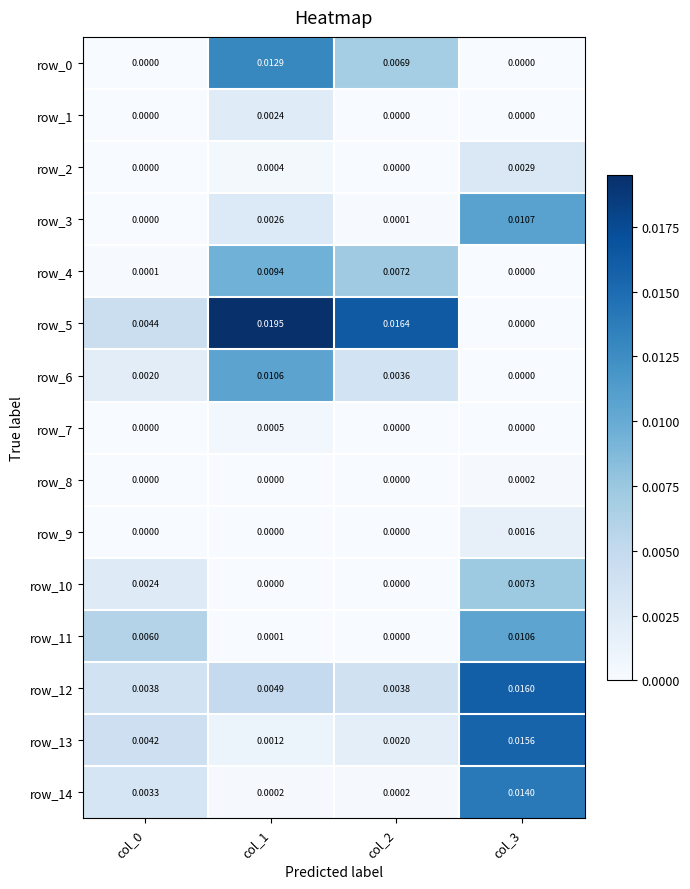

Is the value of row_14 at col_3 greater than the value of row_10 at col_3?

Yes